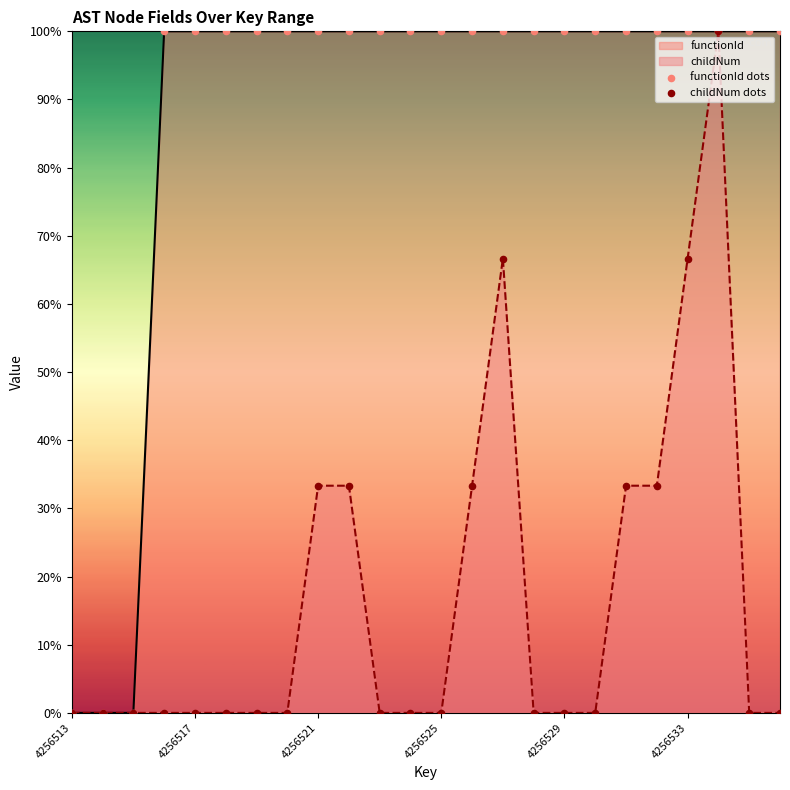

Which series reaches the maximum Y coordinate?

functionId dots